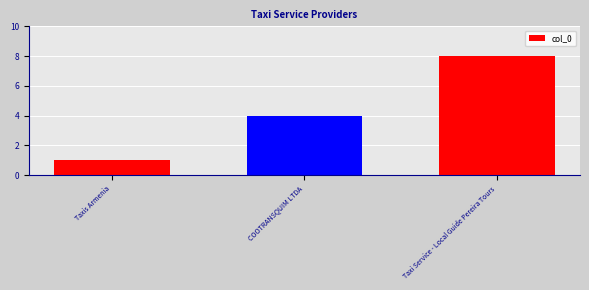

What is the difference between the maximum and minimum values?

7